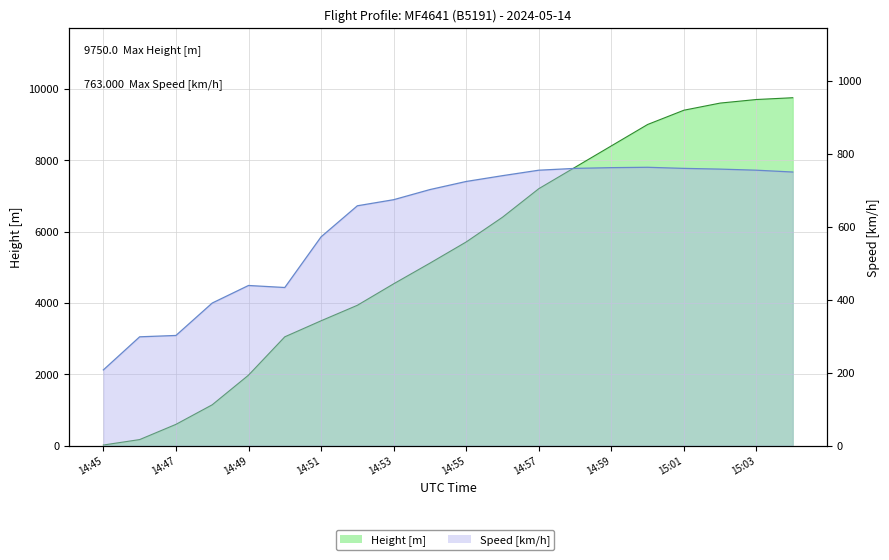

What is the total value across all series at 14:54?

5814.9